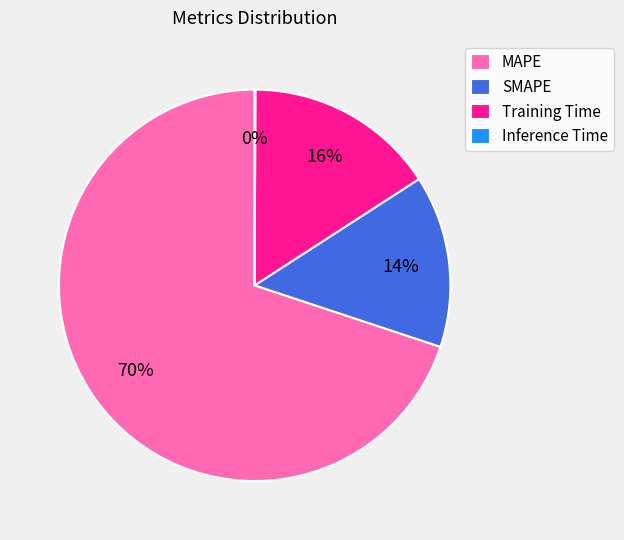

The MAPE slice represents 84% of the pie. True or false?

False